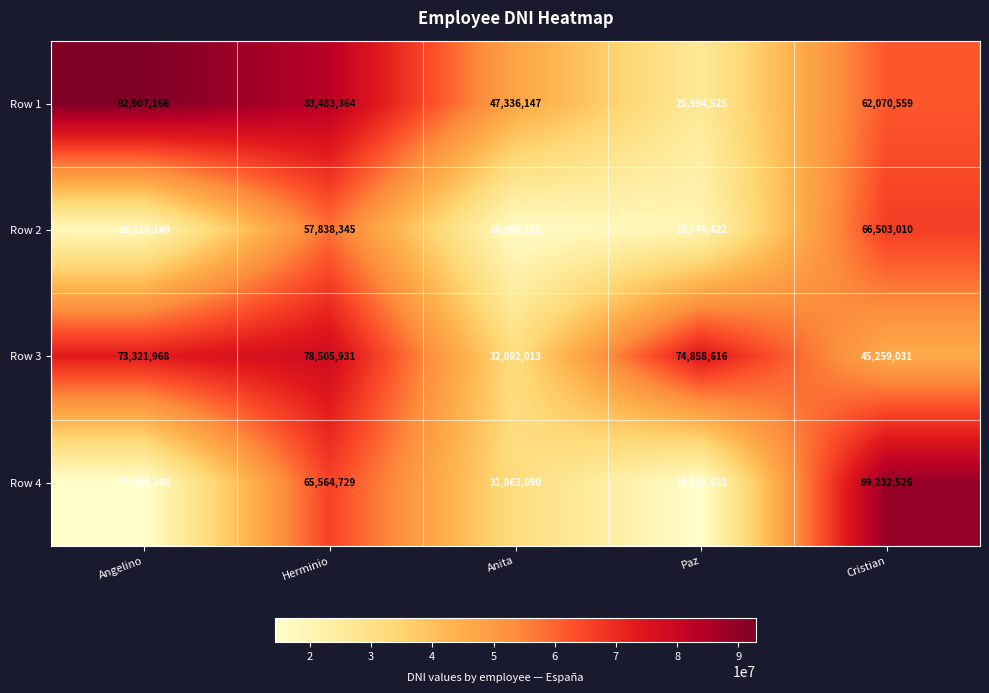

At which category does the chart reach its peak across all series?

Angelino